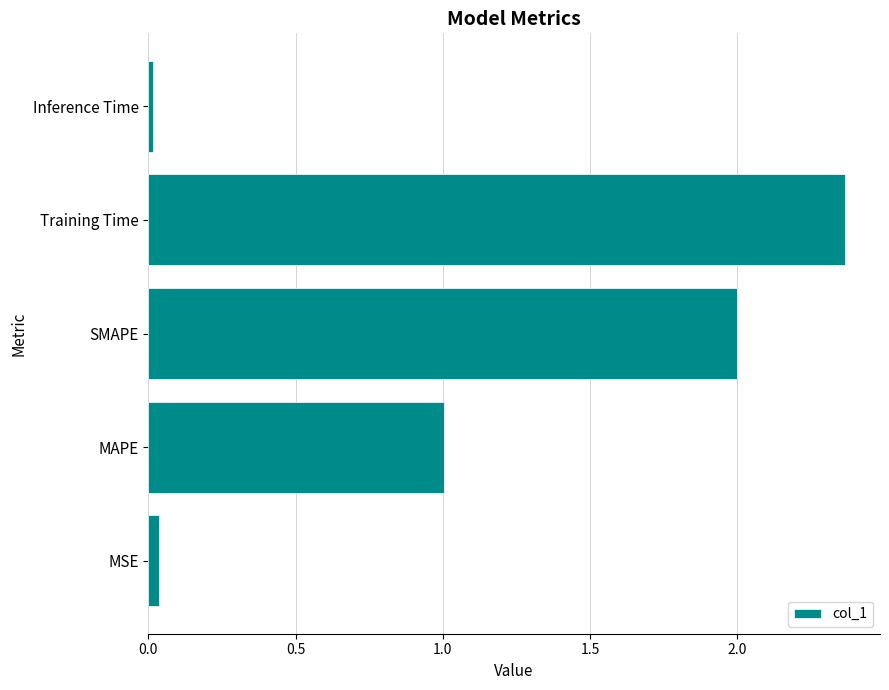

What is the difference between the maximum and second lowest values?

2.3